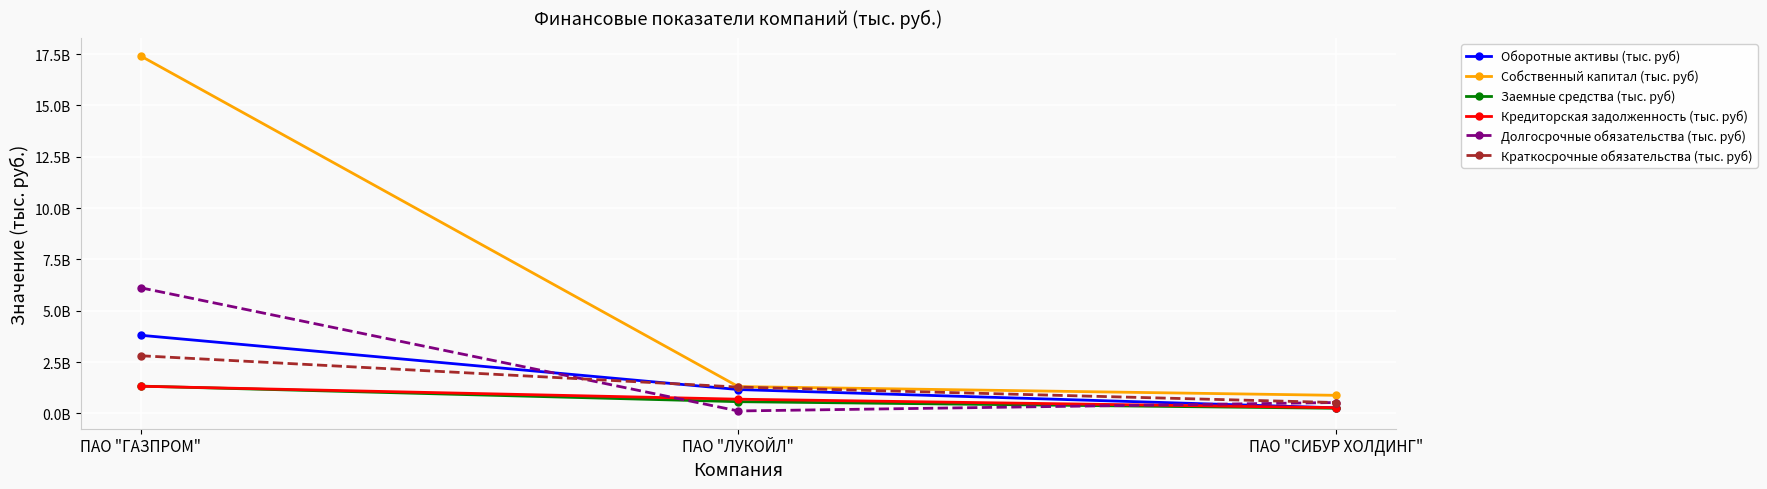

True or false: Долгосрочные обязательства (тыс. руб) has a value of 6122721266 at ПАО "ГАЗПРОМ".

True